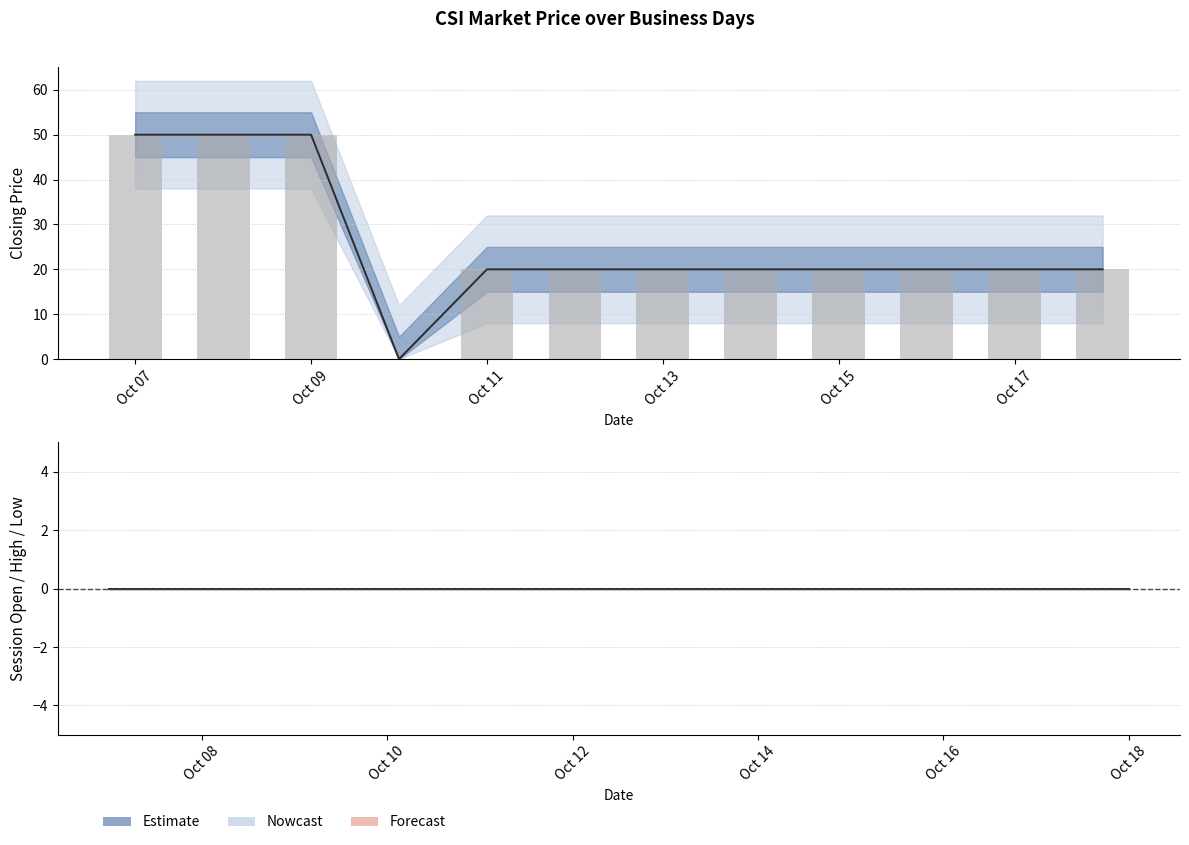

Where is session open nearest to the value 0?

Oct 07